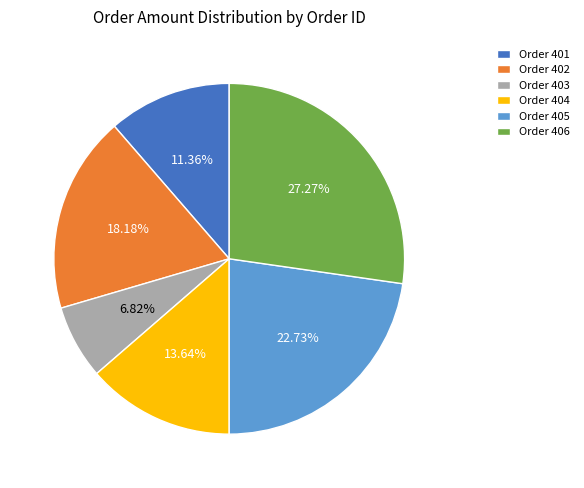

Which has a higher value, Order 405 or Order 401?

Order 405